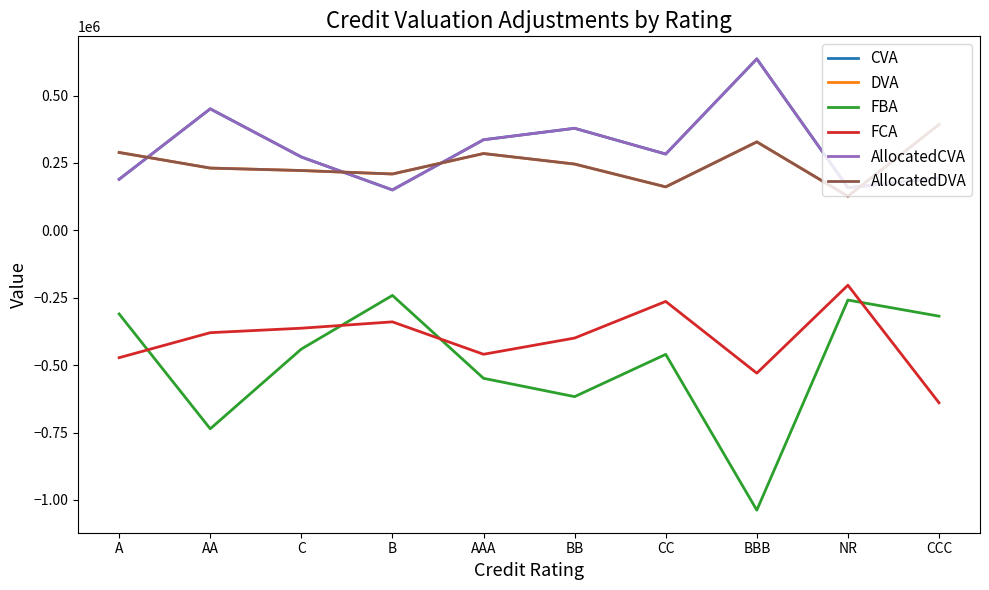

Is this an area chart (filled region under the line)?

No